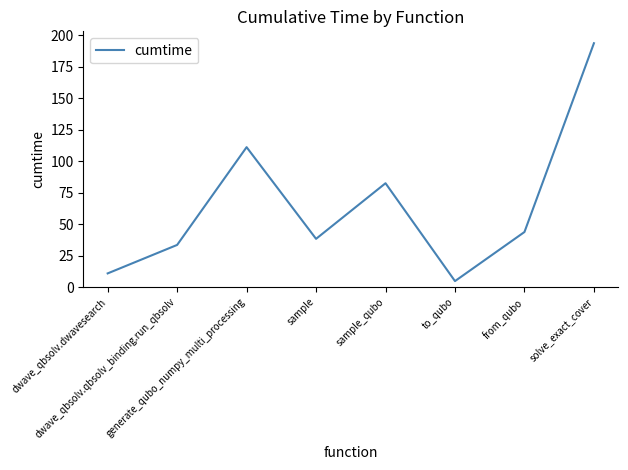

List the labels in order of value, smallest first.

to_qubo, dwave_qbsolv.dwavesearch, dwave_qbsolv.qbsolv_binding.run_qbsolv, sample, from_qubo, sample_qubo, generate_qubo_numpy_multi_processing, solve_exact_cover